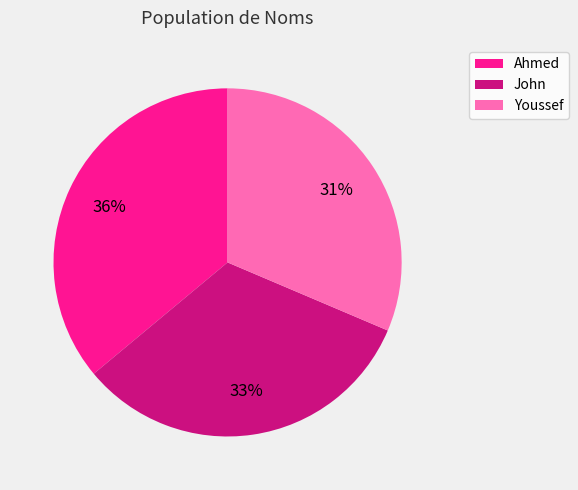

To the nearest percent, what is the average slice percentage?

33%